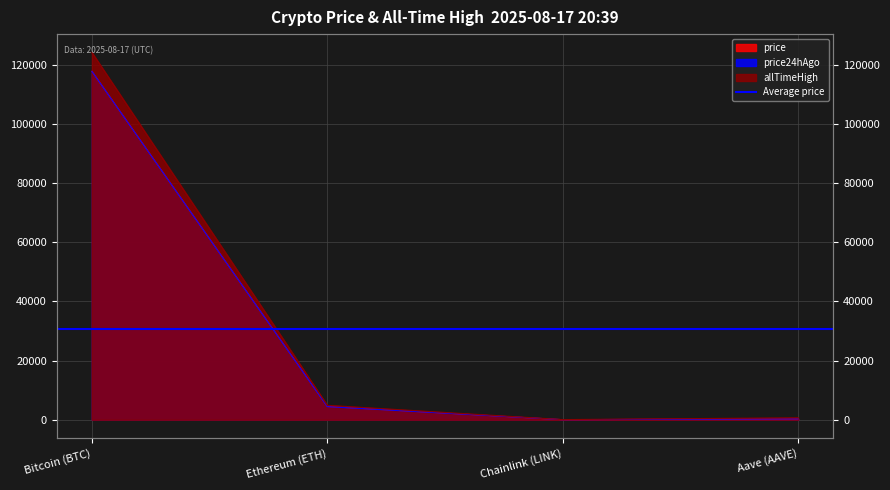

Rank the series at Aave (AAVE) from highest to lowest value.

allTimeHigh, price, price24hAgo